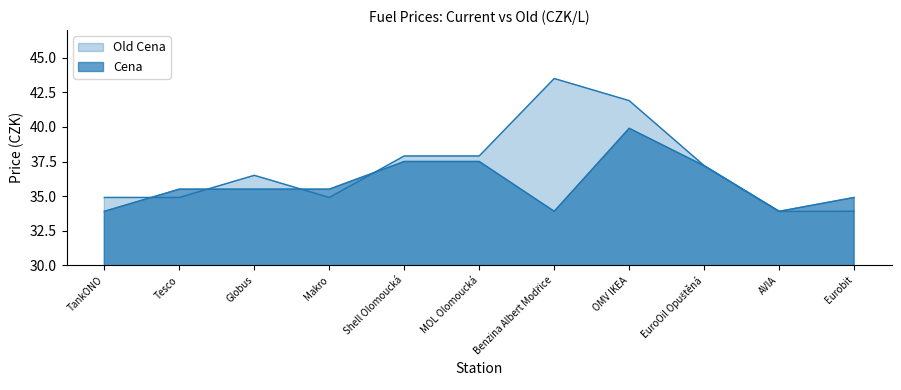

True or false: Old Cena has a value of 43.5 at Benzina Albert Modřice.

True